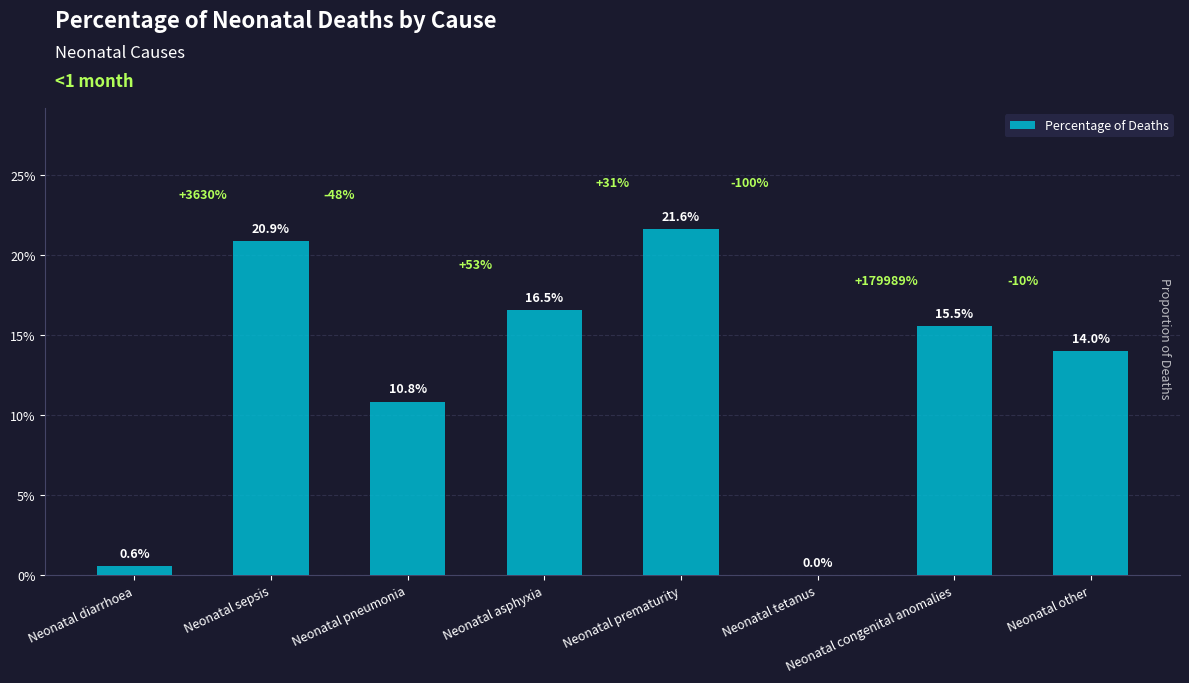

What is the difference between the values at Neonatal sepsis and Neonatal diarrhoea?

0.2